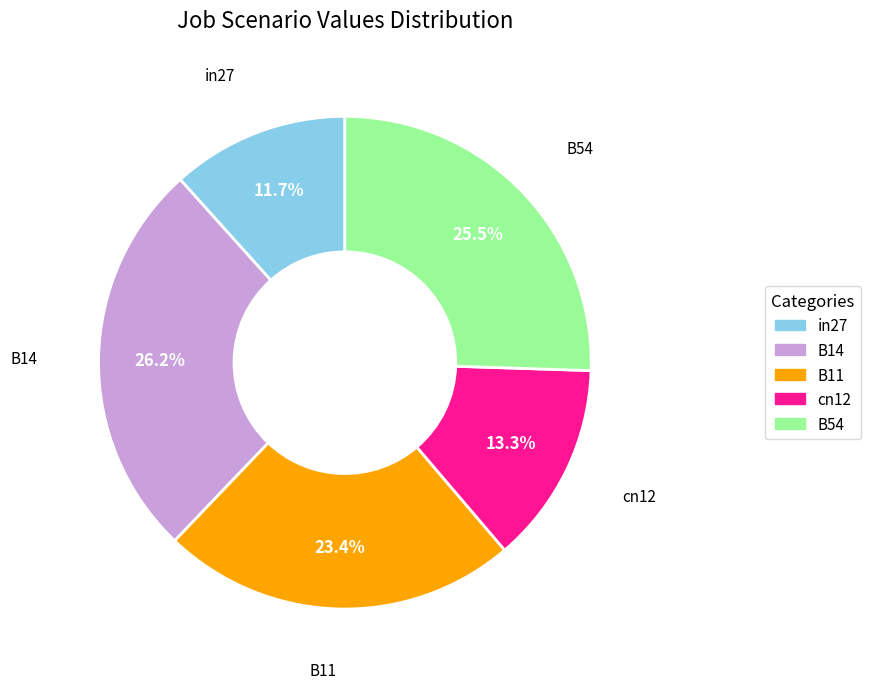

To the nearest percent, what percentage of the pie is B14?

26%